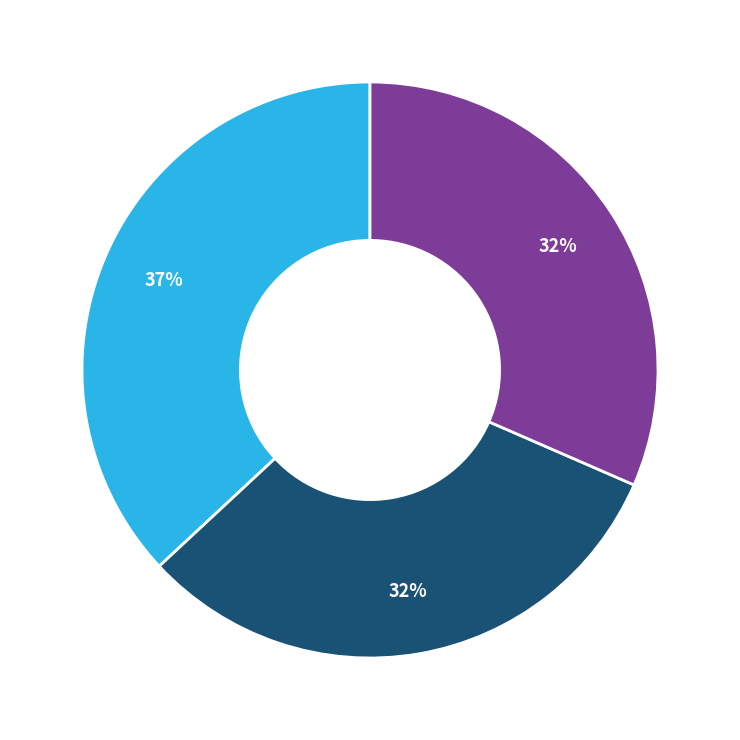

Does any single category account for the majority?

No